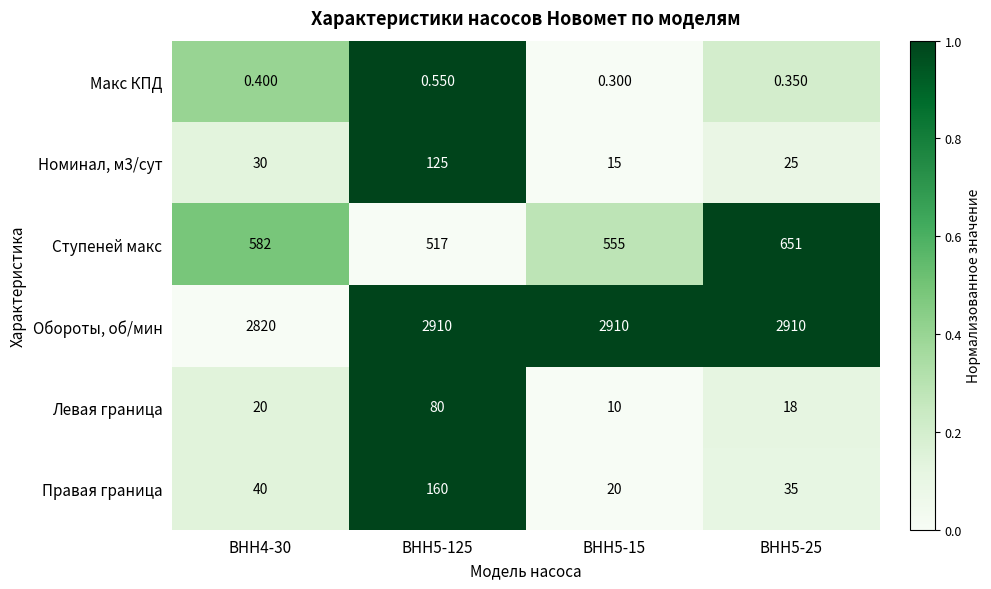

Between ВНН5-125 and ВНН5-15, which series saw the biggest shift?

Правая граница